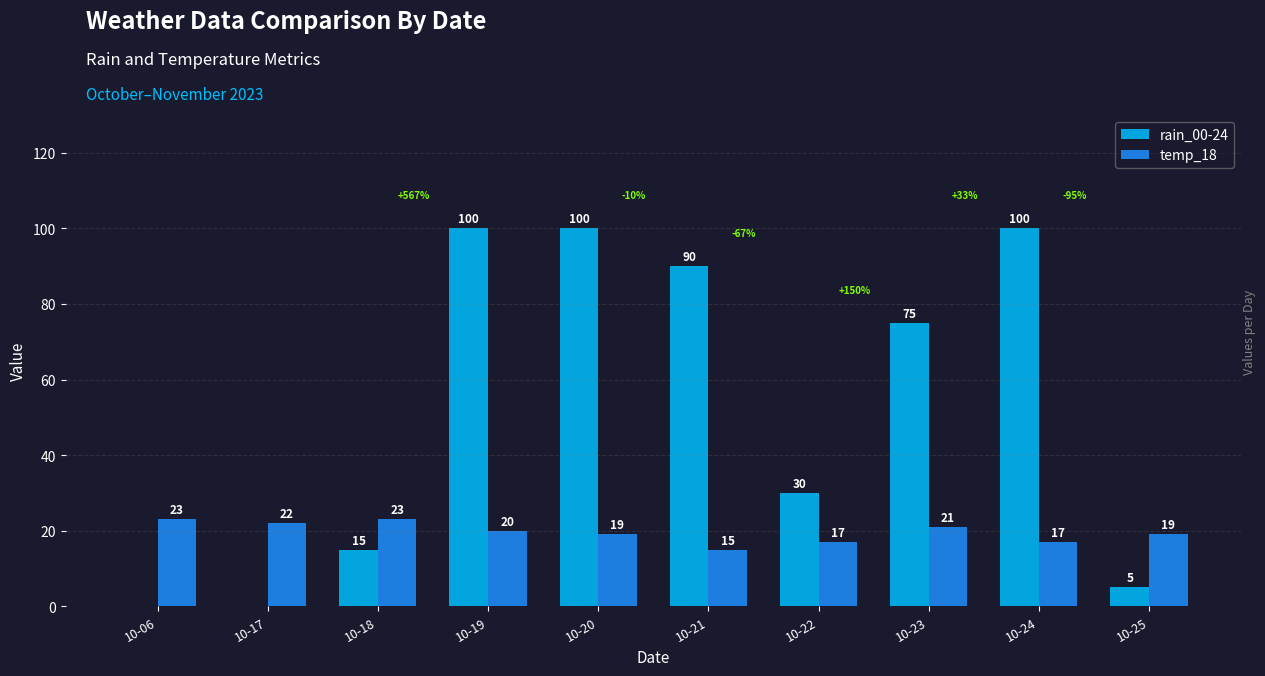

What value does the rain_00-24 series have at 10-19, to the nearest 5?

100